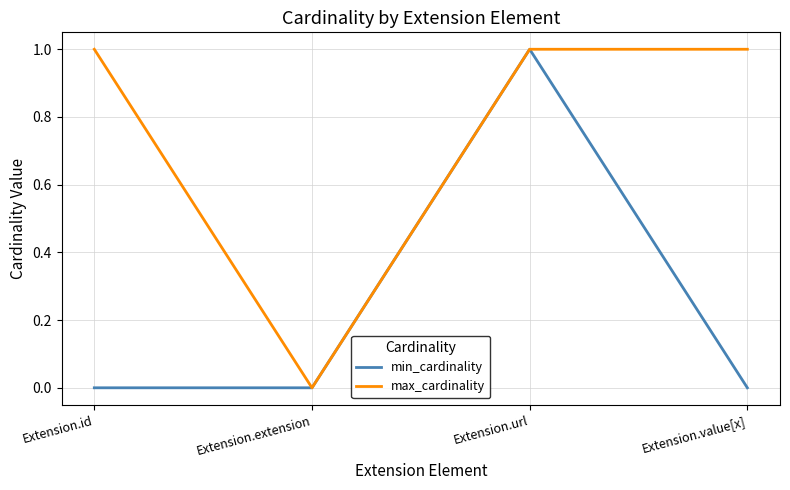

At which category is the sum across all series the highest?

Extension.url